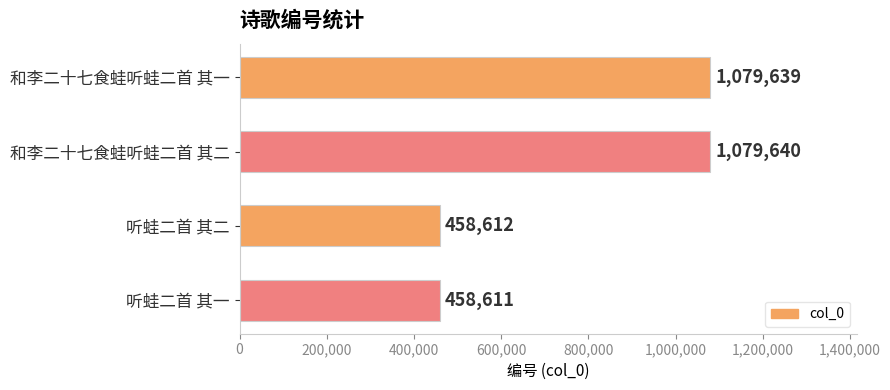

List the labels in order of value, largest first.

和李二十七食蛙听蛙二首 其二, 和李二十七食蛙听蛙二首 其一, 听蛙二首 其二, 听蛙二首 其一